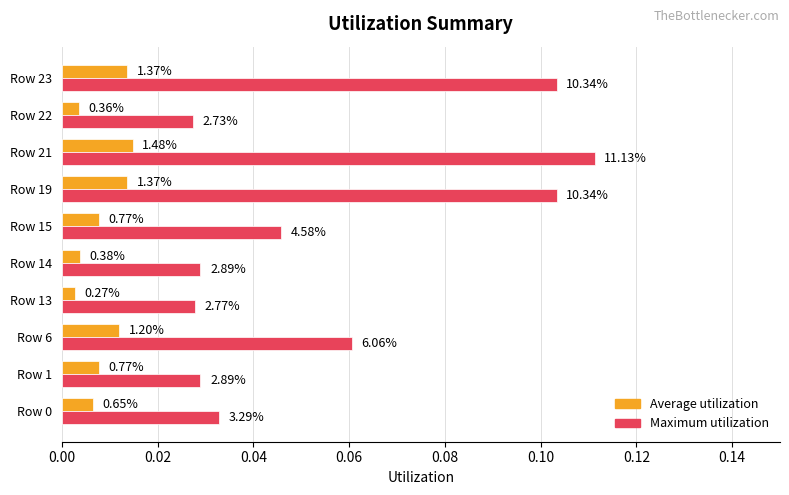

Reading left to right, list all the values displayed in this chart.

Average utilization: 0.0	0.0	0.0	0.0	0.0	0.0	0.0	0.0	0.0	0.0
Maximum utilization: 0.0	0.0	0.1	0.0	0.0	0.0	0.1	0.1	0.0	0.1